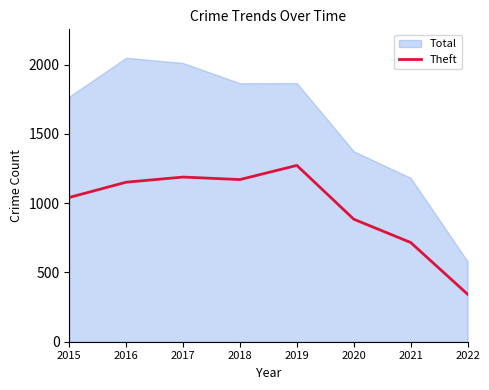

What is the minimum value for Theft?

343